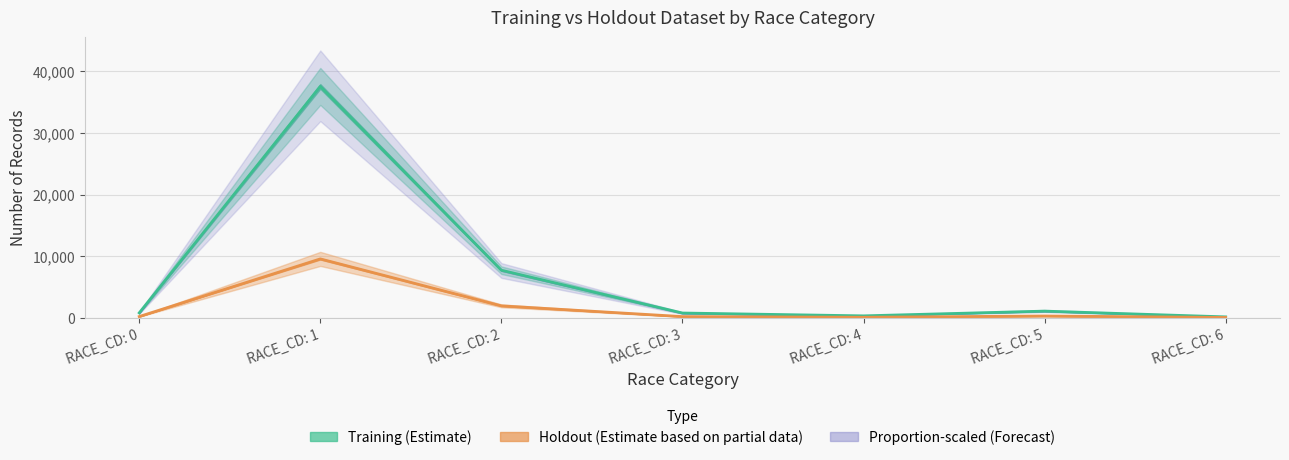

In Holdout, how many points are higher than both neighbors (excluding endpoints)?

2